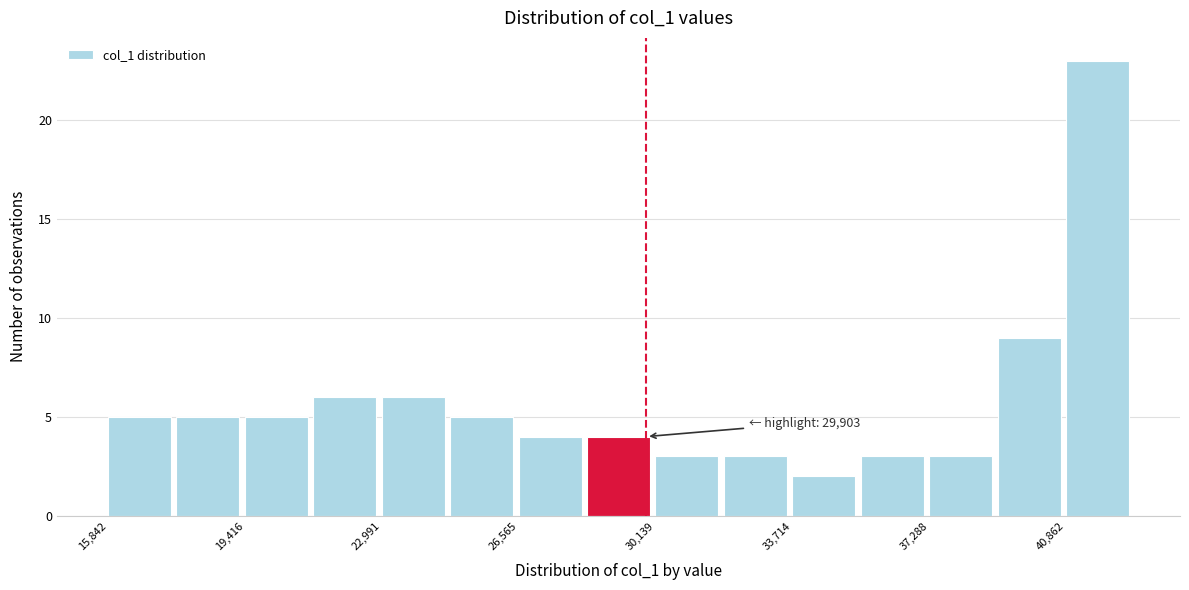

Read against the x-axis, roughly where is the centre of the tallest bar?

41500